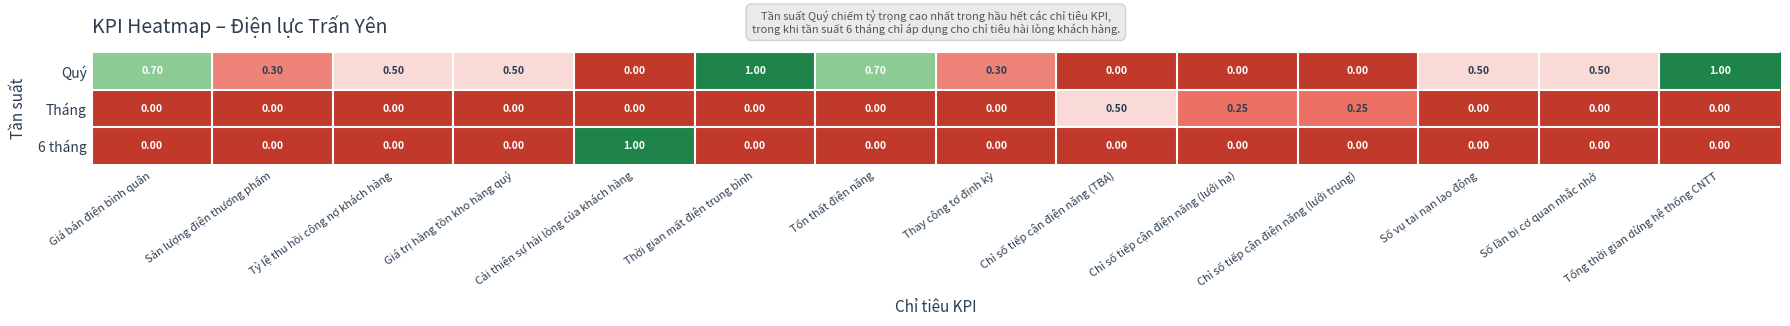

Which series changed the most between Tổn thất điện năng and Số lần bị cơ quan nhắc nhở?

Quý